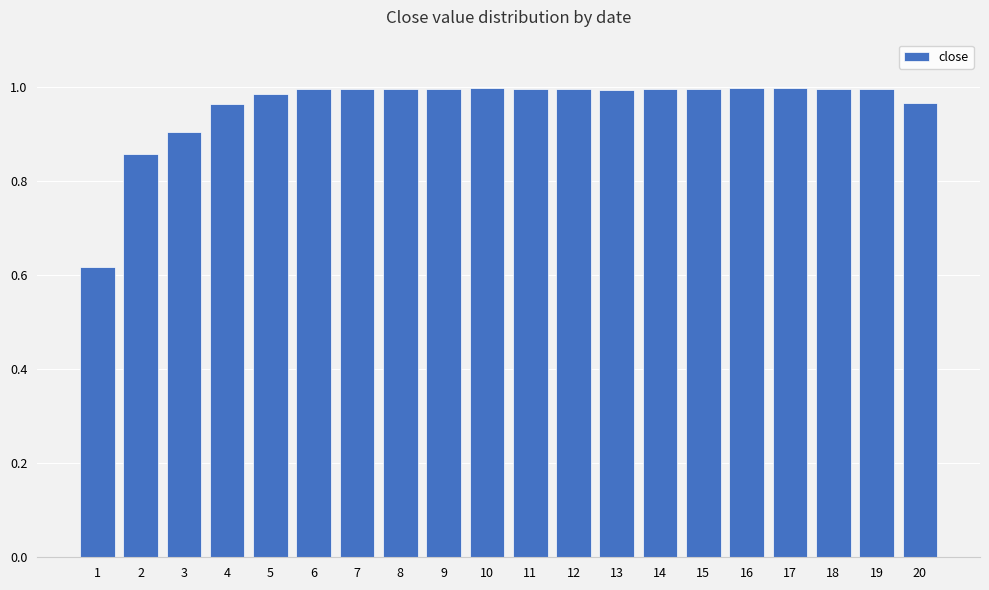

What is the difference between the values at 13 and 3?

0.1